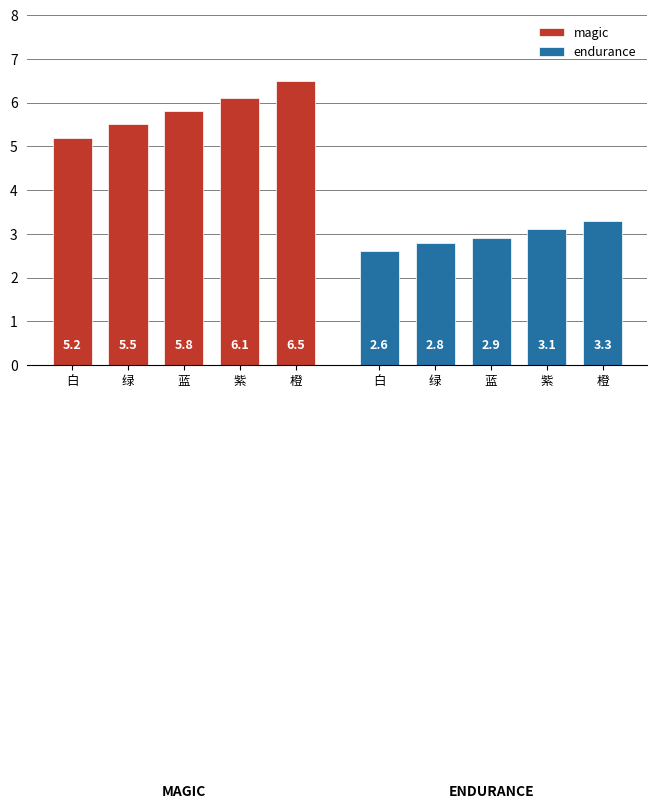

Read the endurance value at 白.

2.6